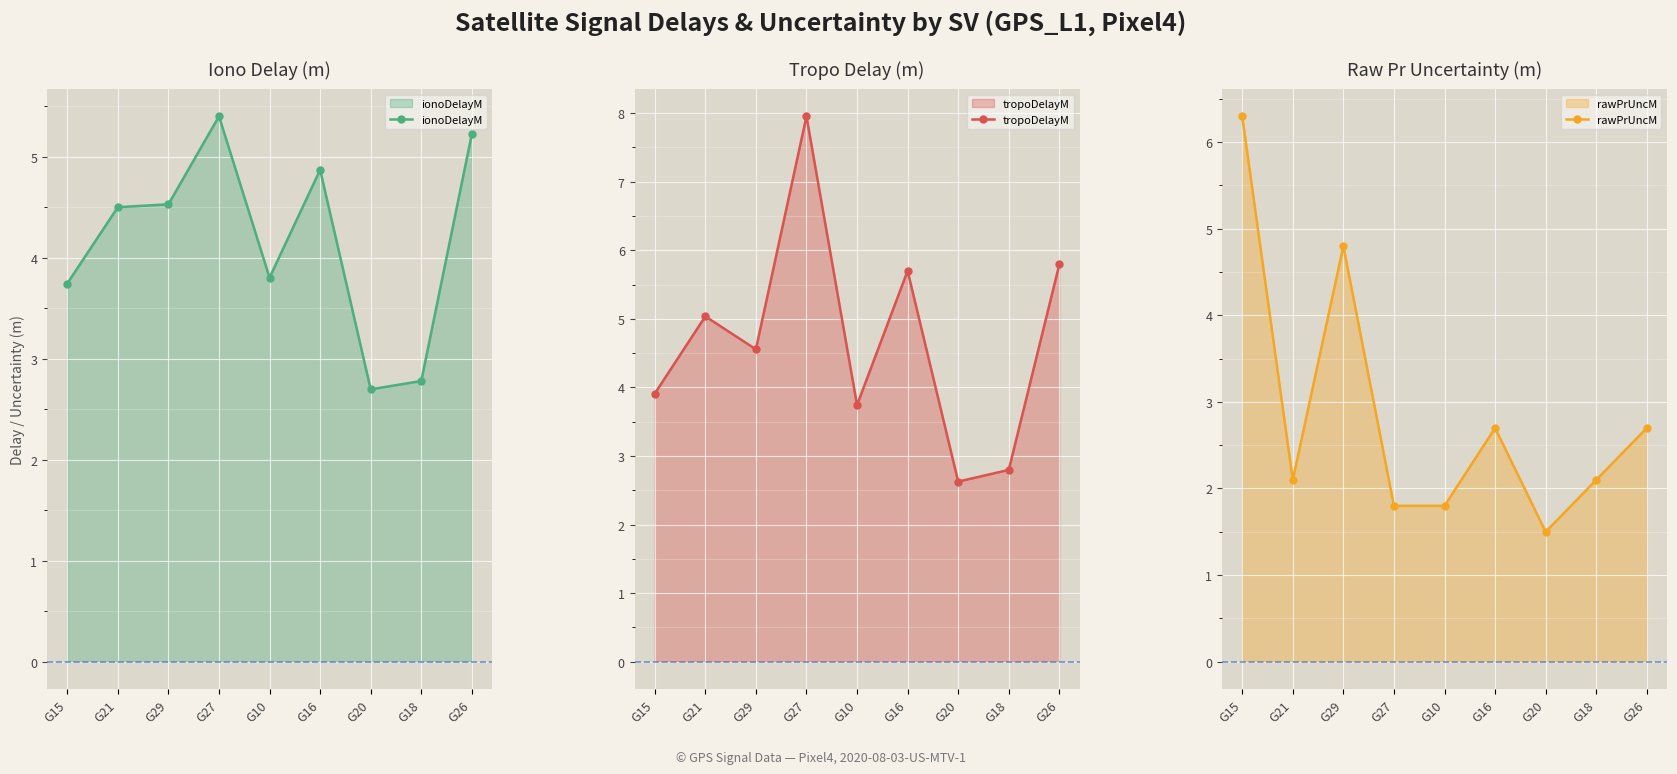

What position from the left is G18?

8